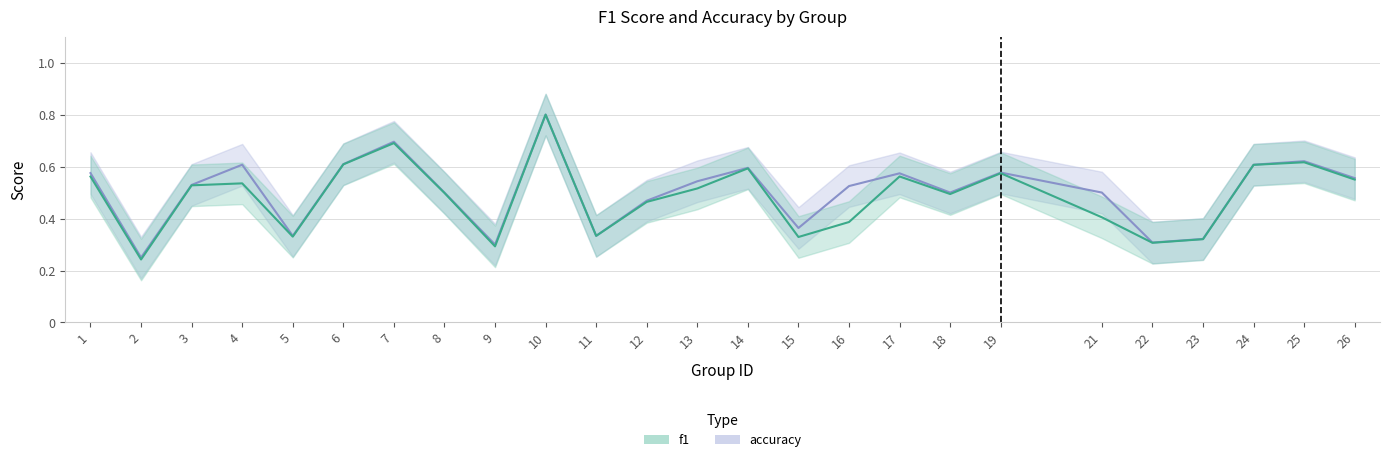

True or false: f1 has more than 1 interior local peaks.

True